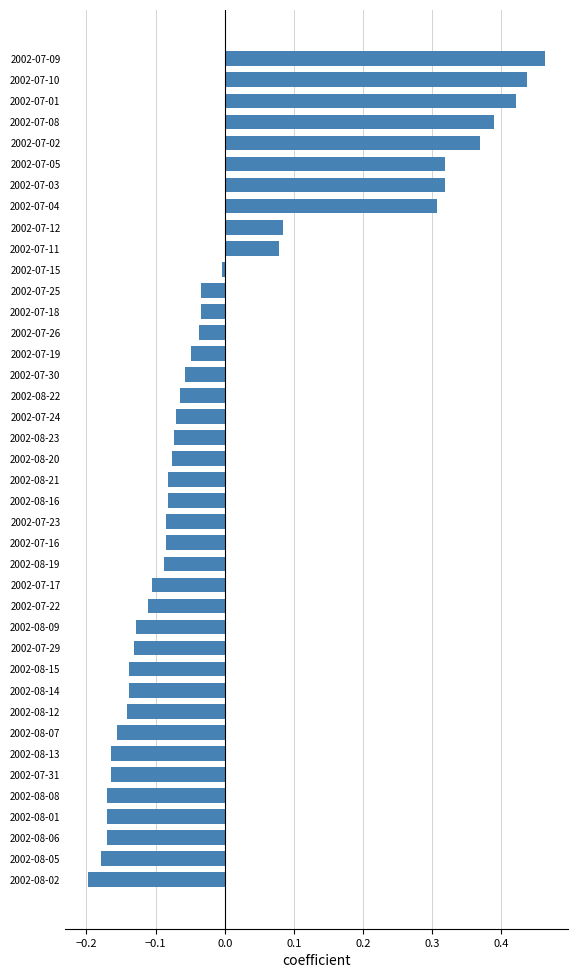

The value at 2002-08-21 is -0.1. True or false?

True